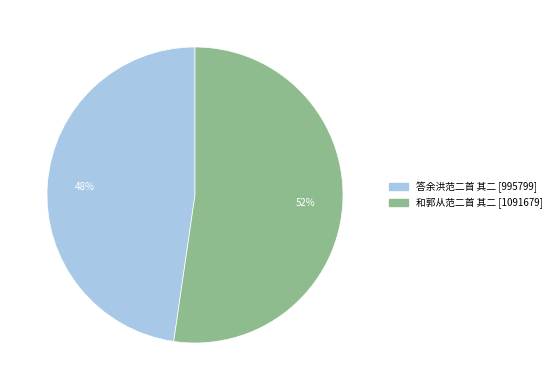

Which has a higher value, 和郭从范二首 其二 or 答余洪范二首 其二?

和郭从范二首 其二